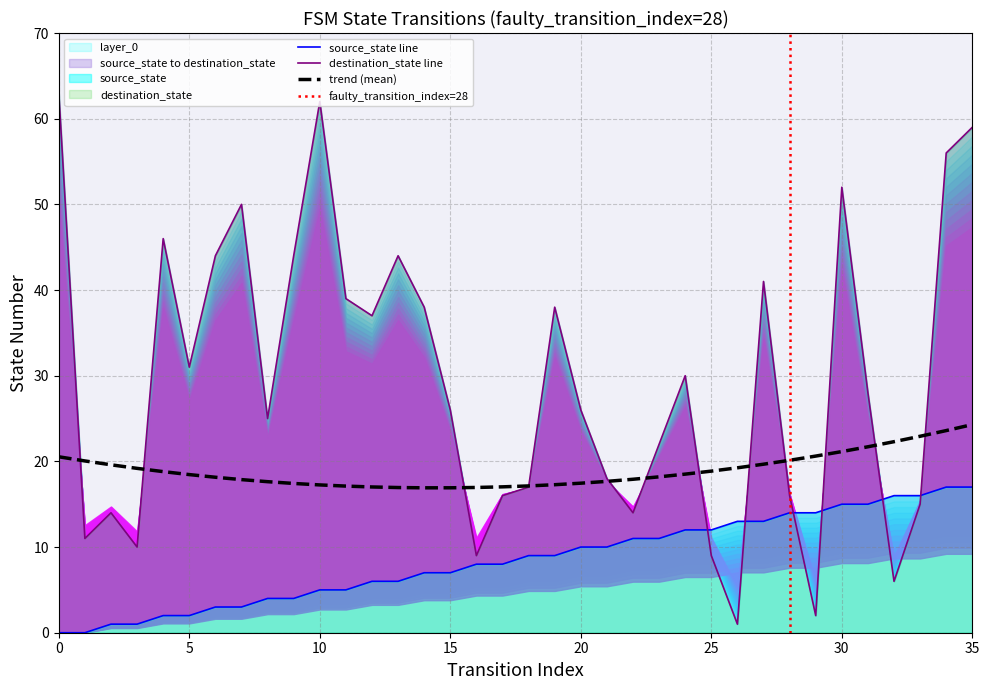

How many values in the destination_state series are below 28?

18